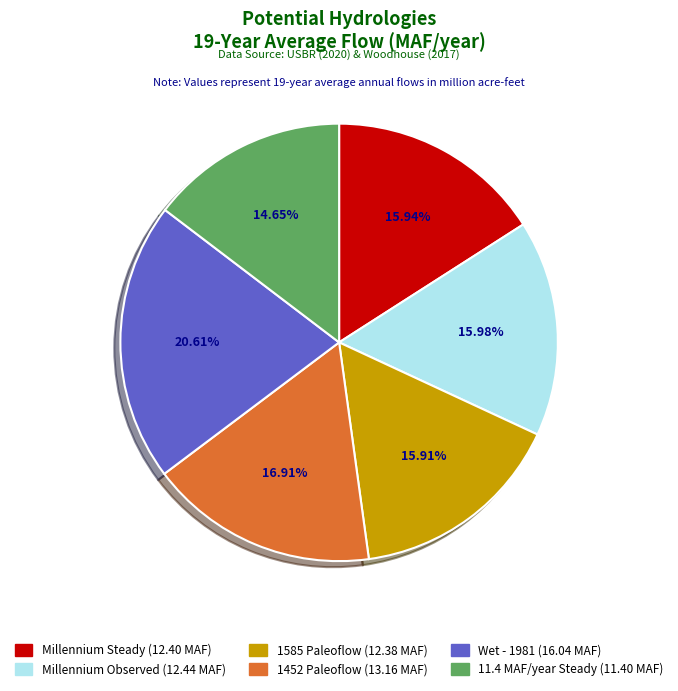

What is the smallest slice in the pie chart?

11.4 MAF/year Steady